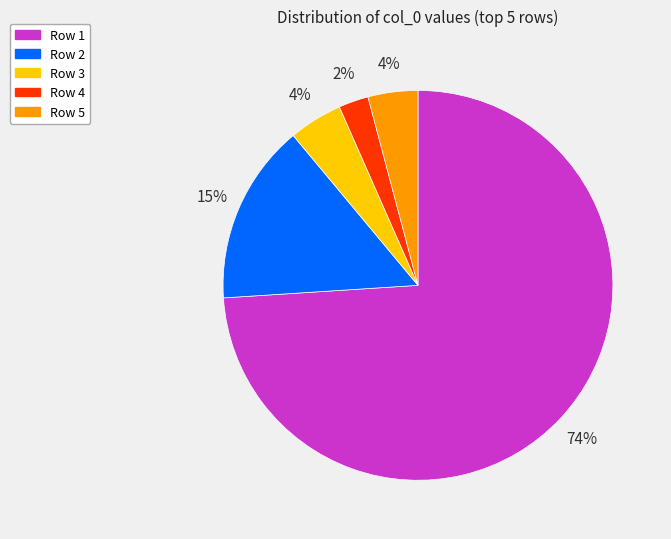

Which has a higher value, Row 2 or Row 3?

Row 2